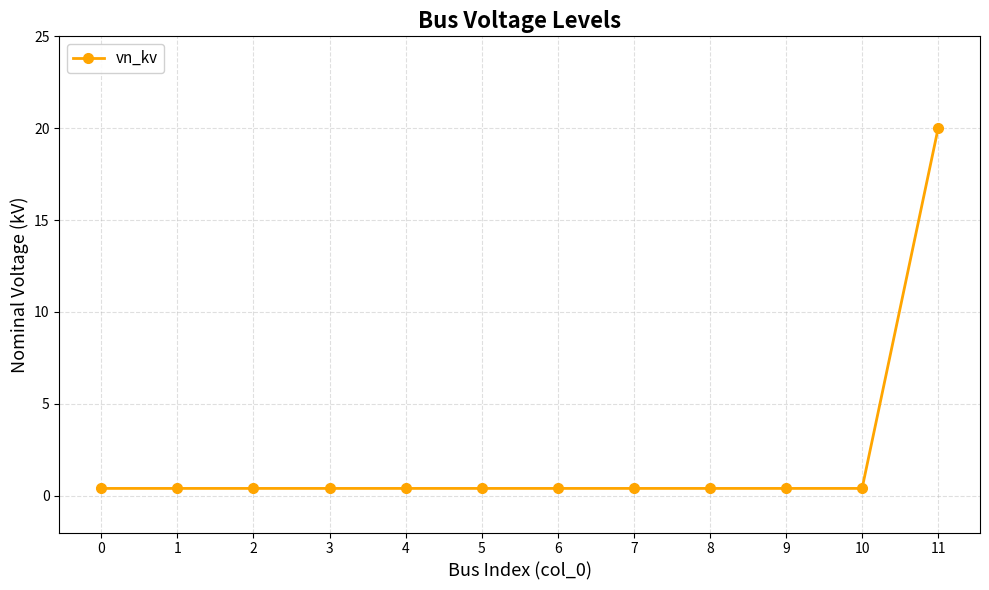

What is the sum of all values?

24.4